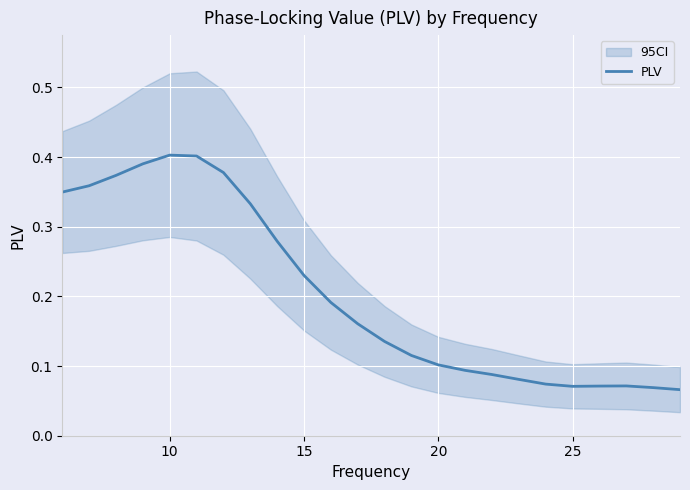

Does the chart display data point markers on the line(s)?

No